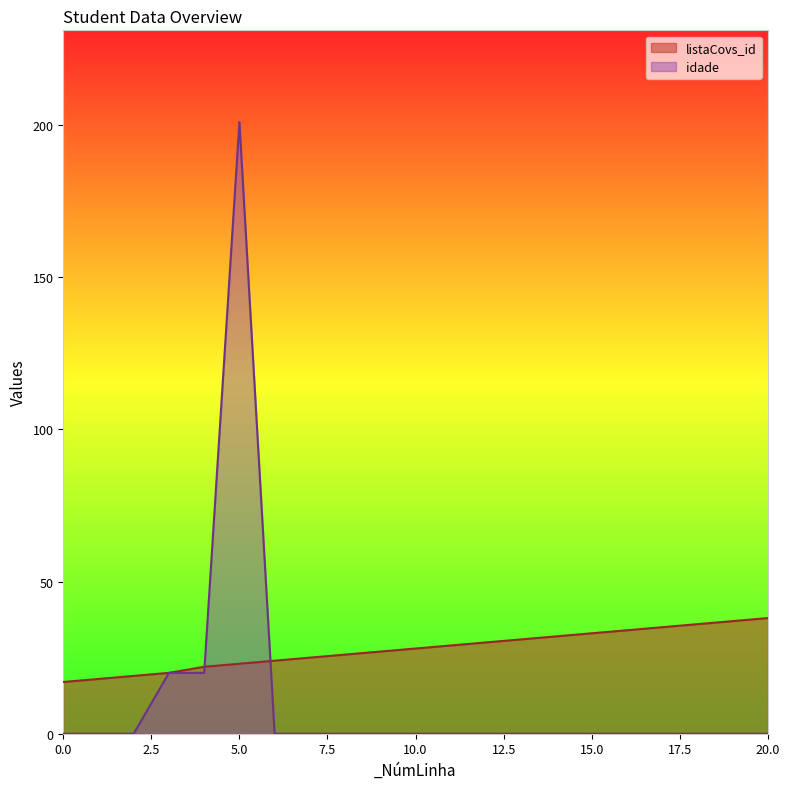

Where is the first local maximum for idade?

5